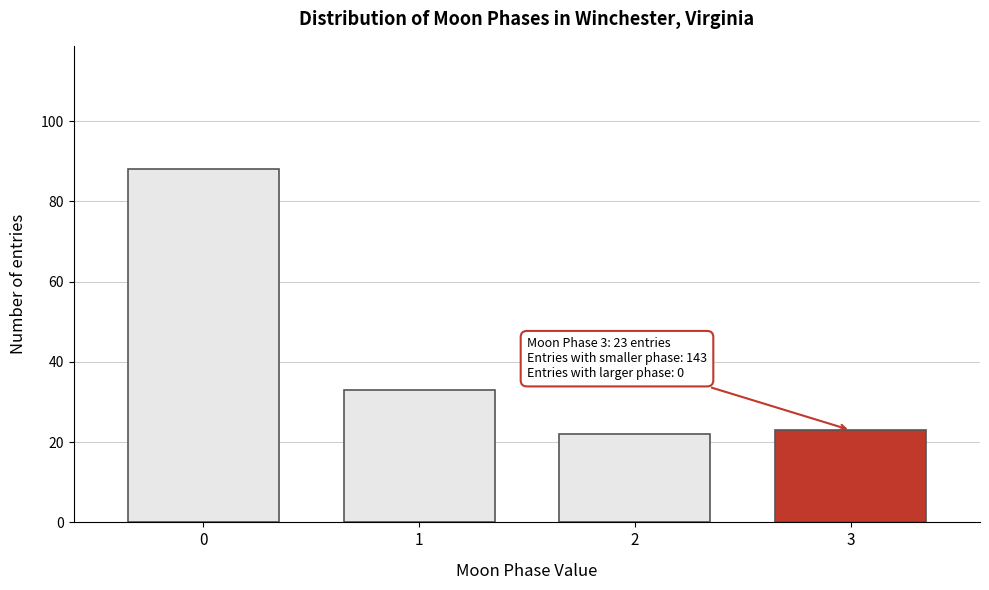

Reading left to right, what are all the values shown in this chart?

88	33	22	23